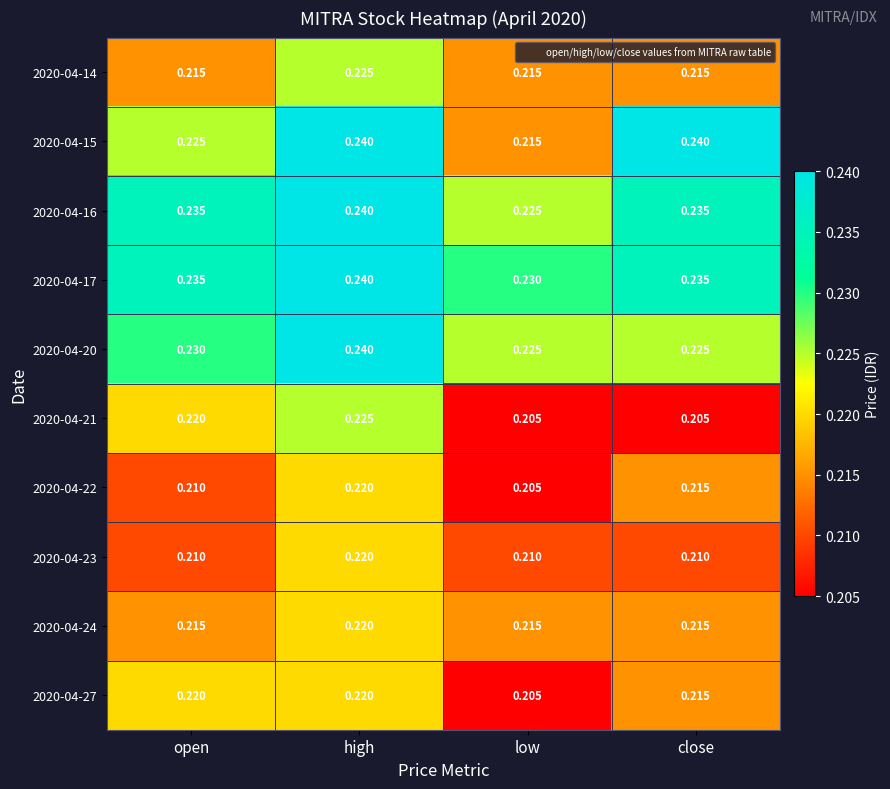

At which label is 2020-04-22 closest to 0?

low